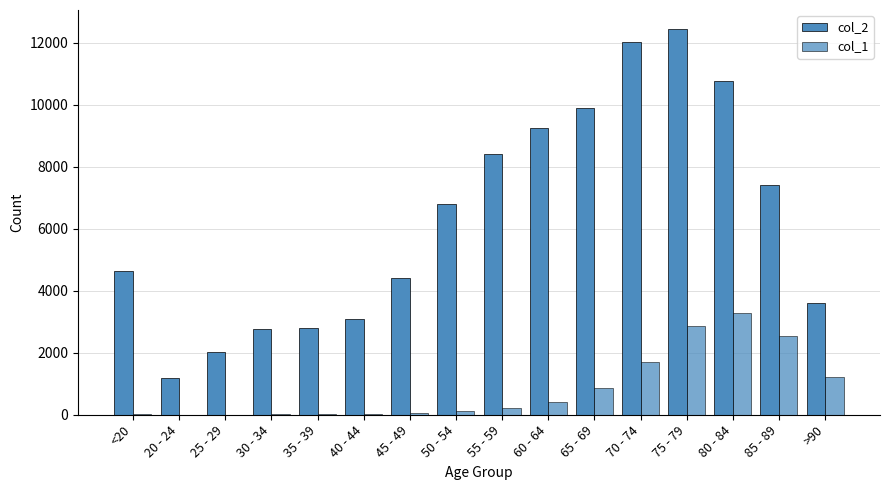

Read the col_1 value at 25 - 29.

3